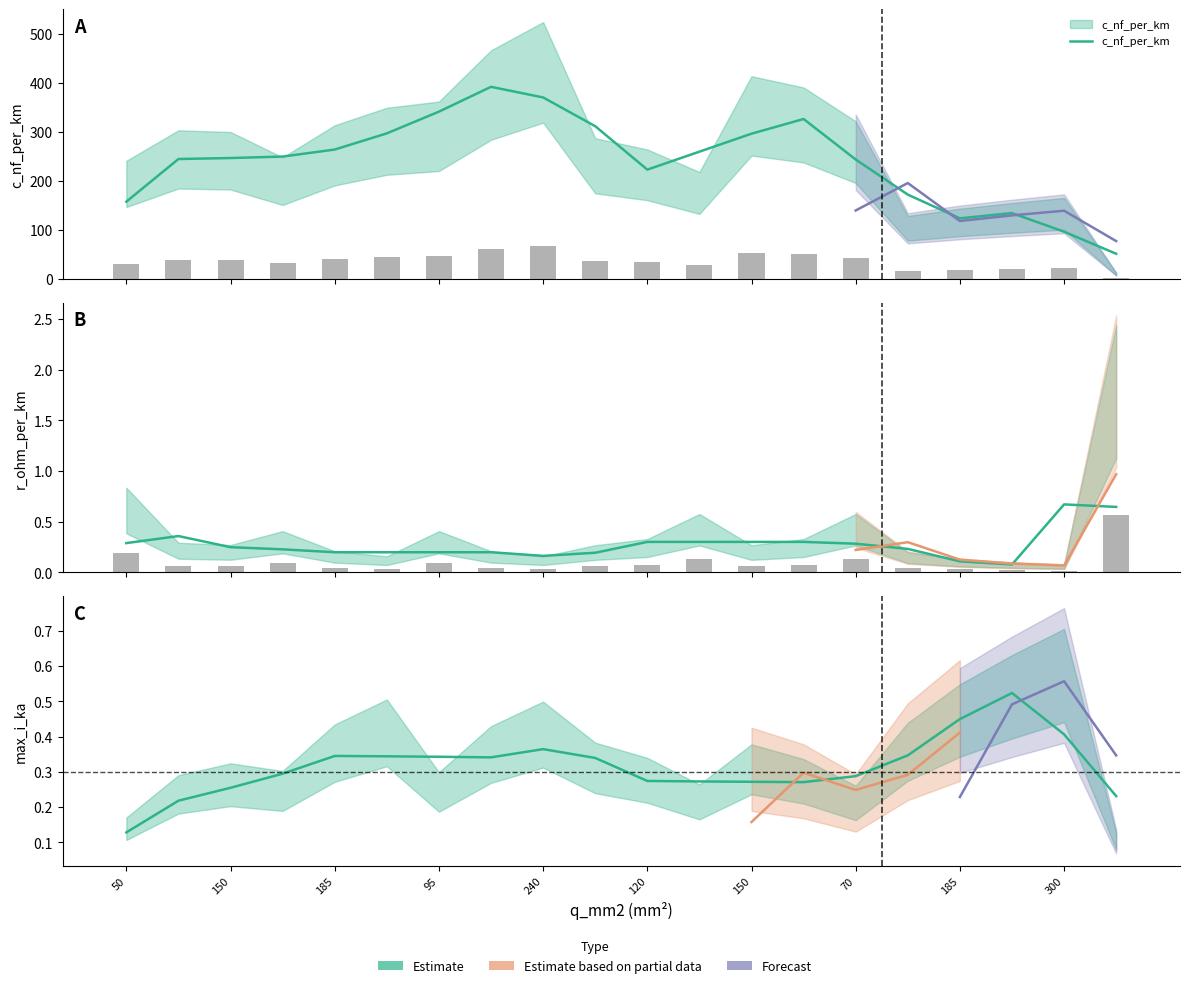

Which series changed the most between 150 and 70?

c_nf_per_km